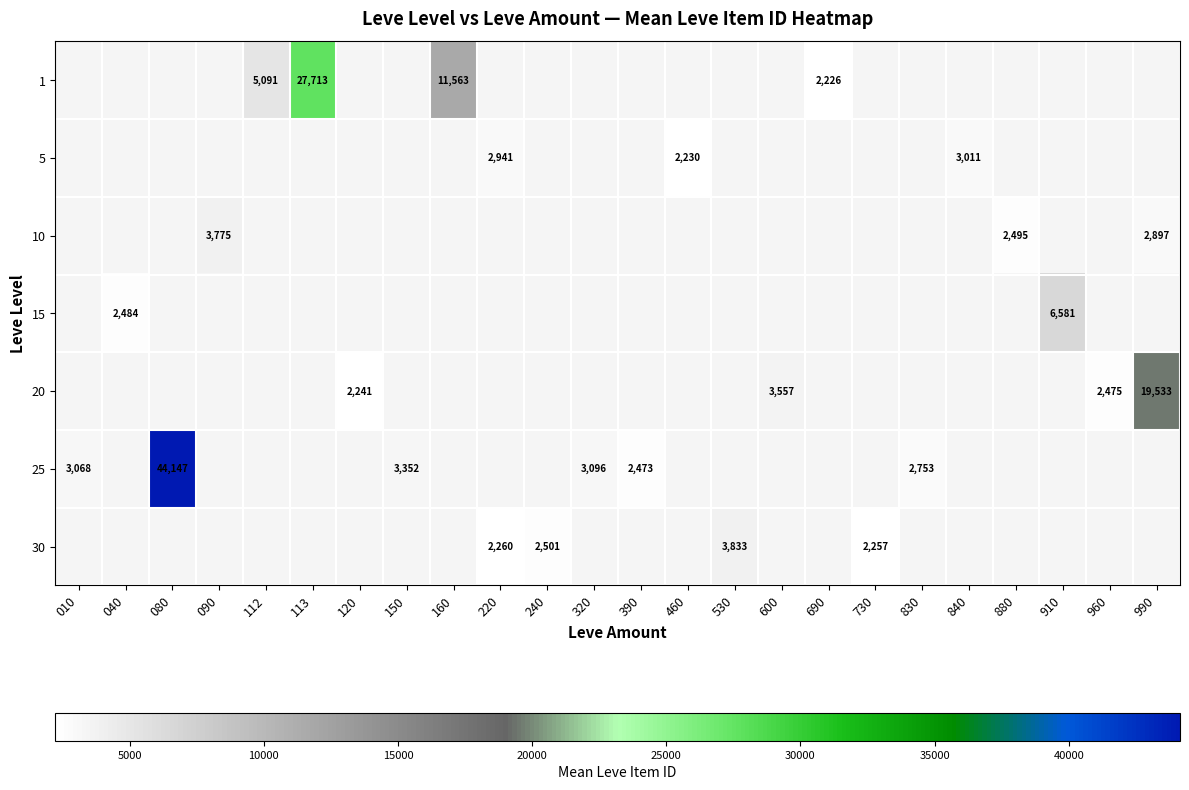

The value of 1 at 160 is 11563. True or false?

True